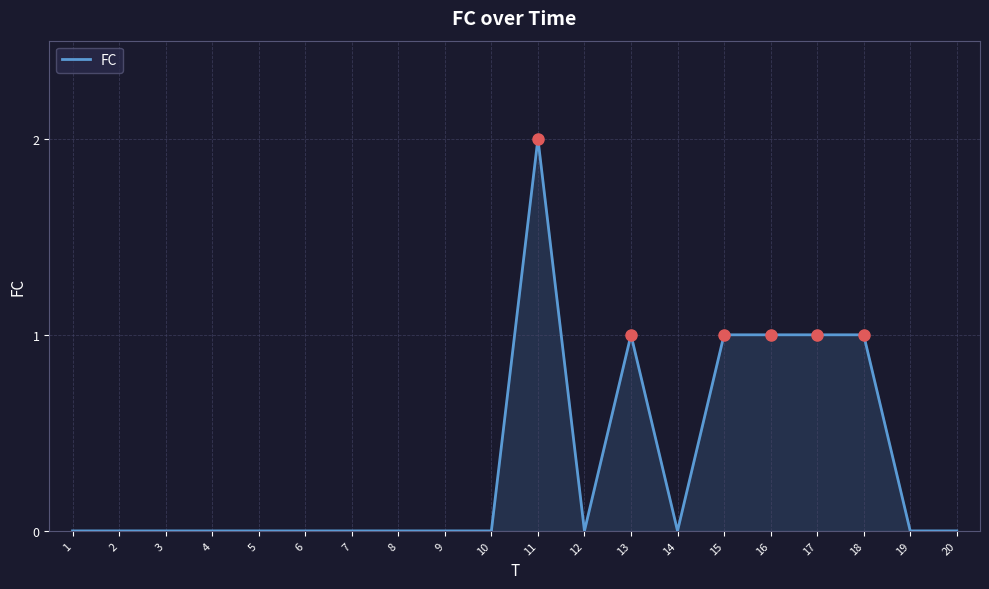

Between 1 and 17, which is larger?

17